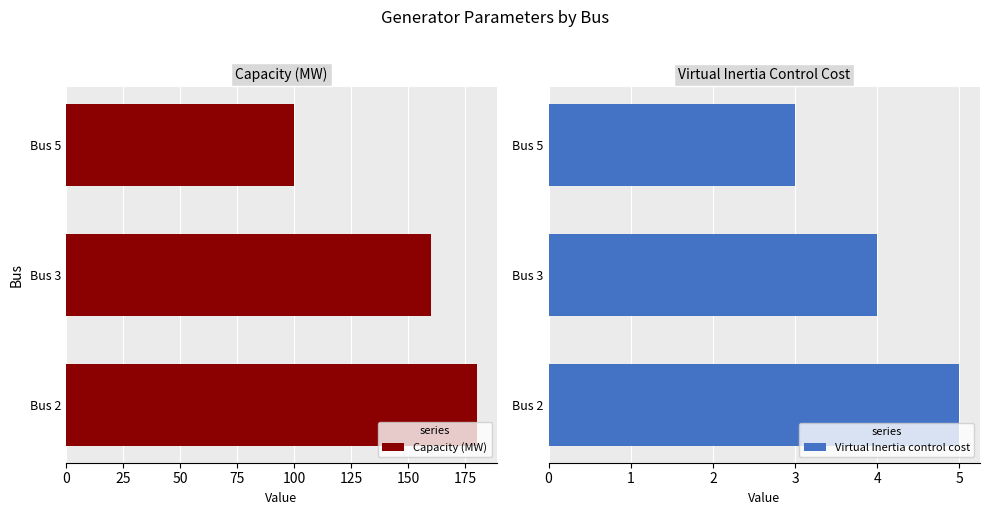

List the series in order of their peak value, lowest first.

Virtual Inertia control cost, Capacity (MW)